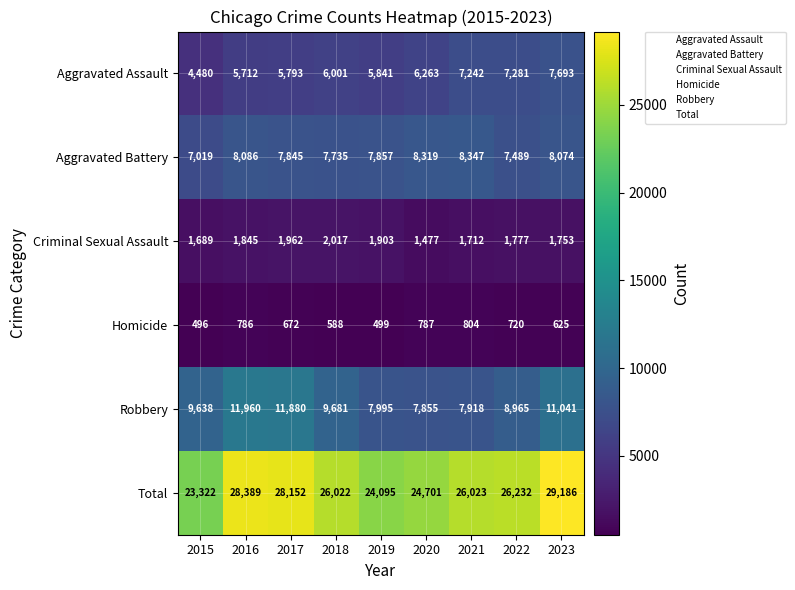

What is the average value of the Homicide series?

664